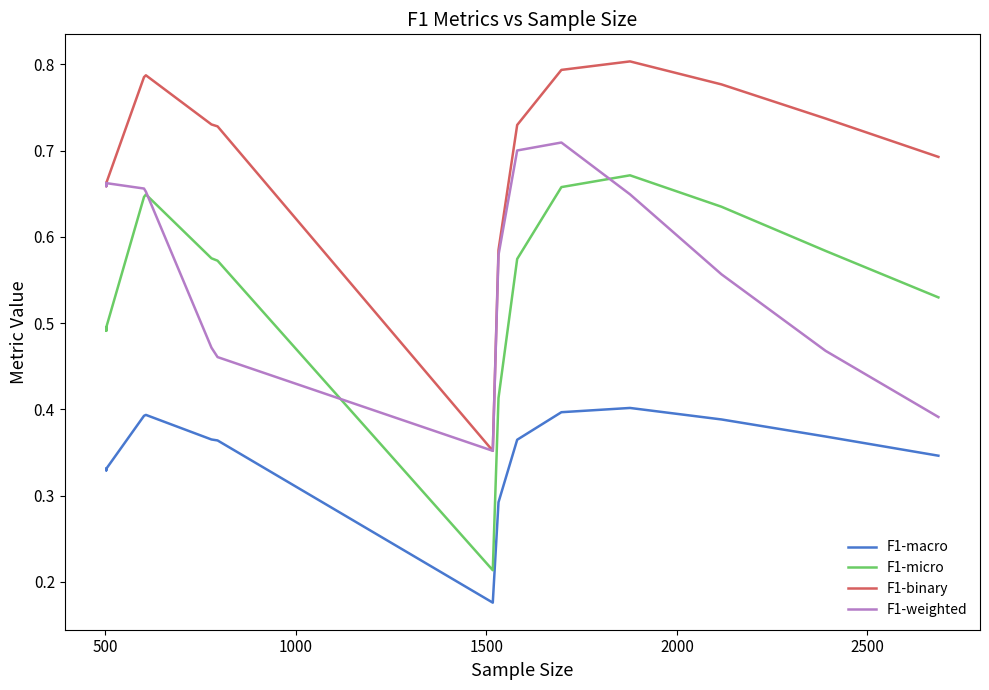

What is the sum of all F1-macro values?

13.8